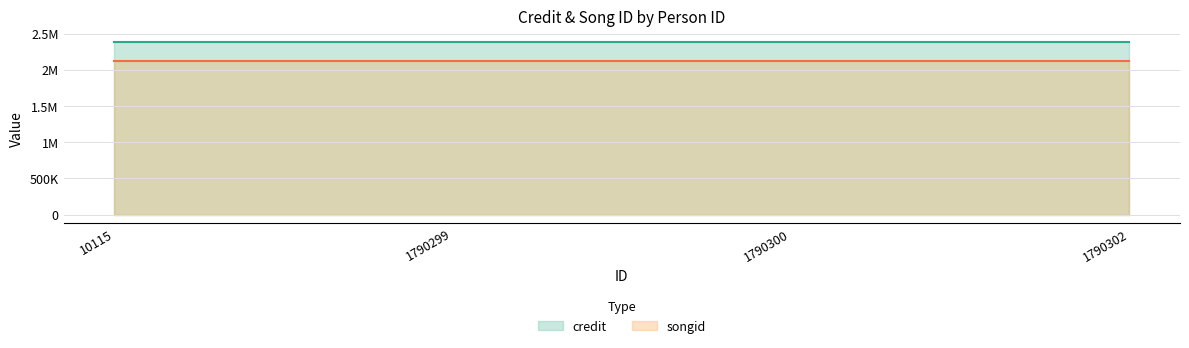

What is the value of the songid point at the 3rd from the left?

2125085